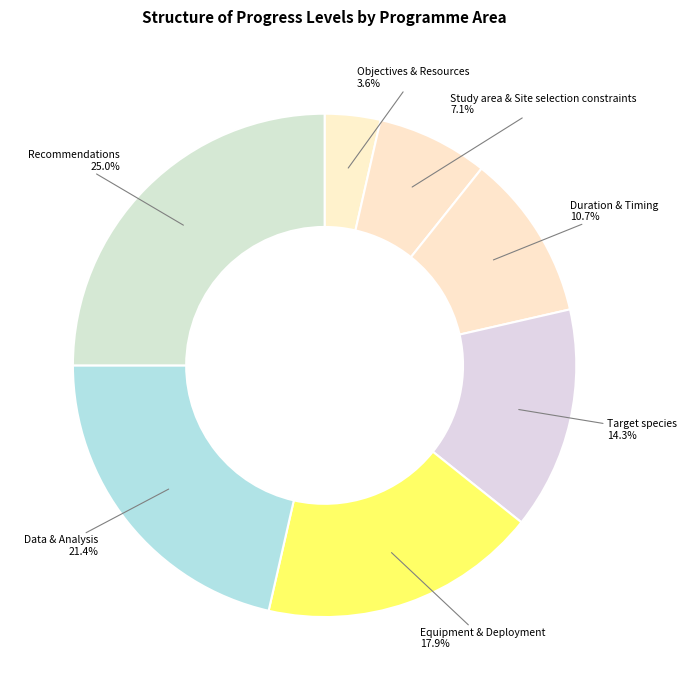

Count the number of slices in the pie.

7